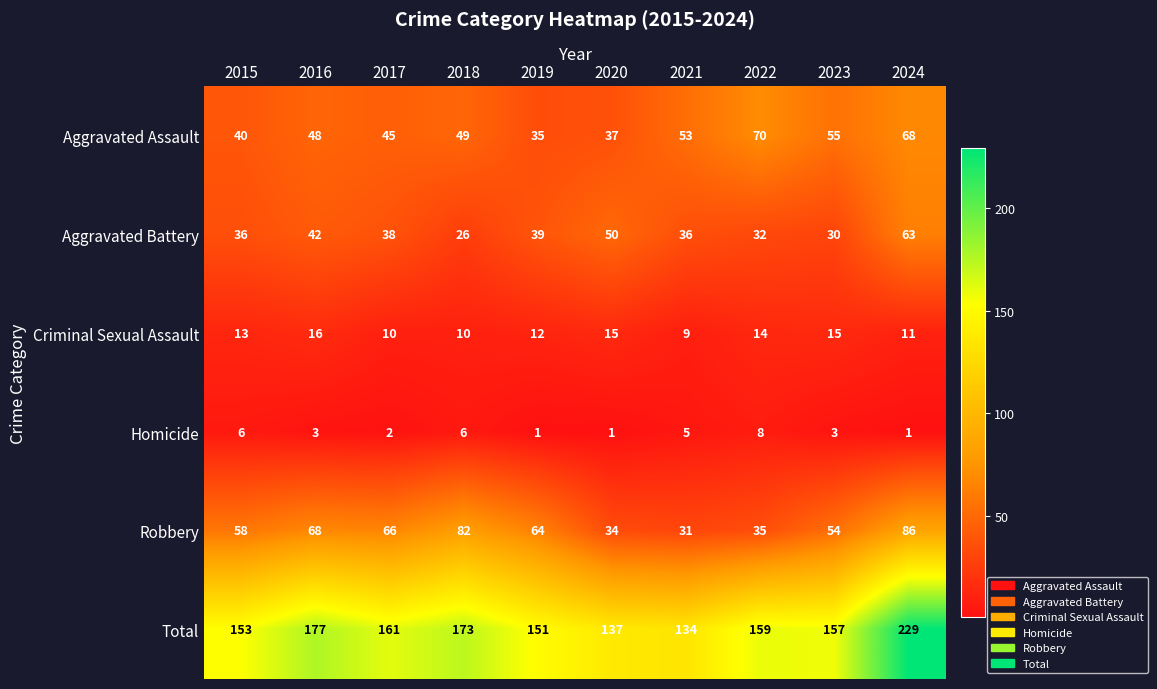

What is the minimum value for Aggravated Assault?

35